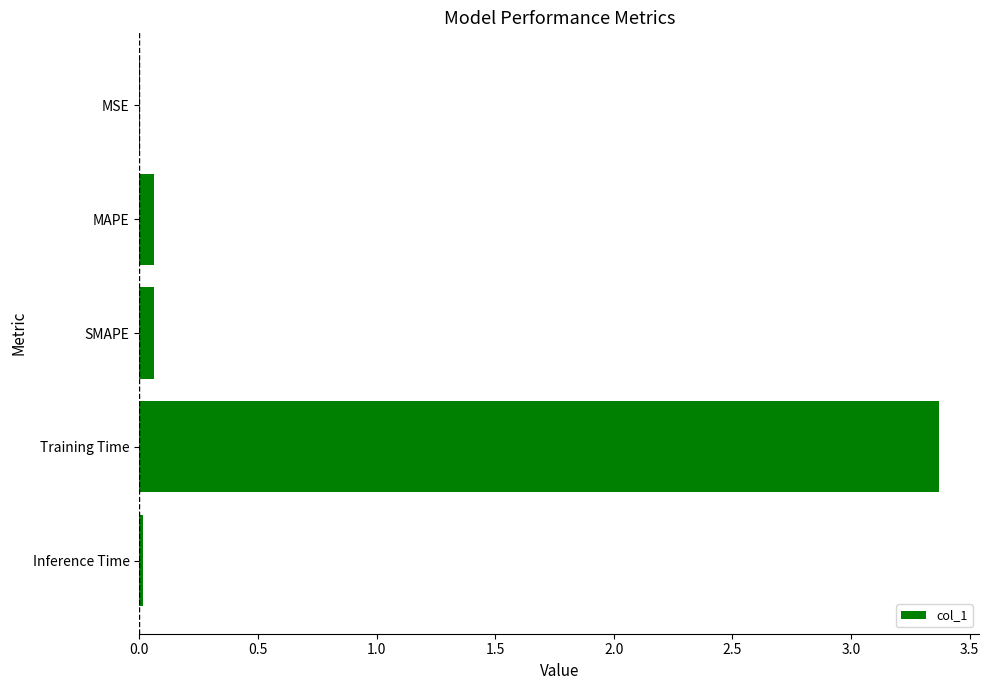

Which has a higher value, Training Time or Inference Time?

Training Time